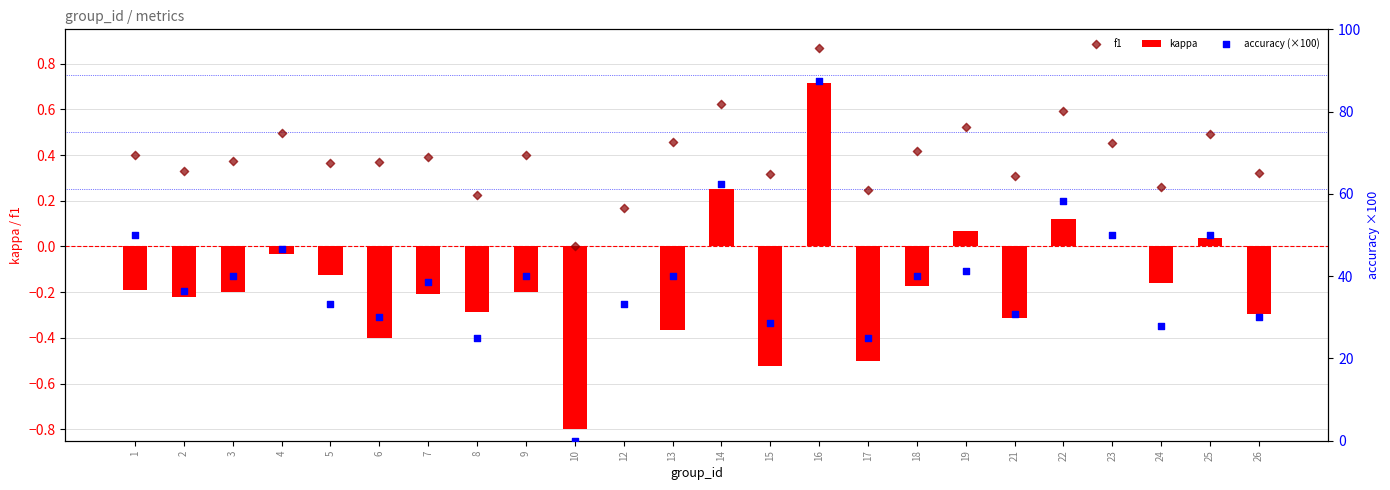

What is the total value across all series at 23?

50.5